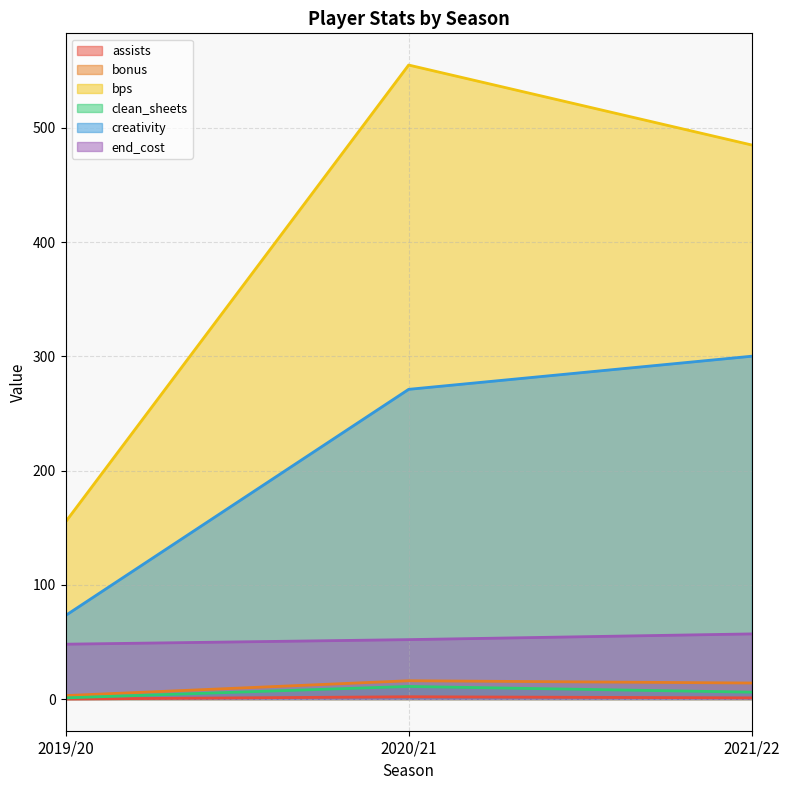

Is it true that bonus equals 3.0 at 2019/20?

True